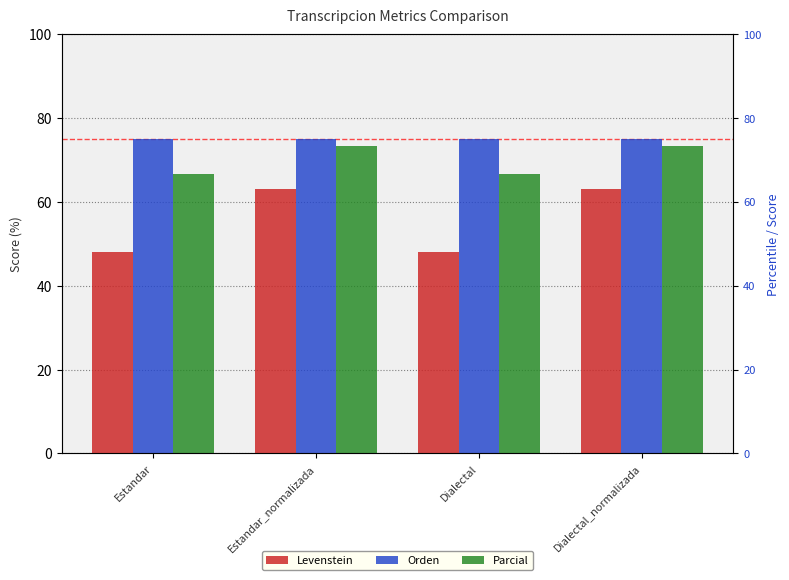

Are the bars horizontal?

No